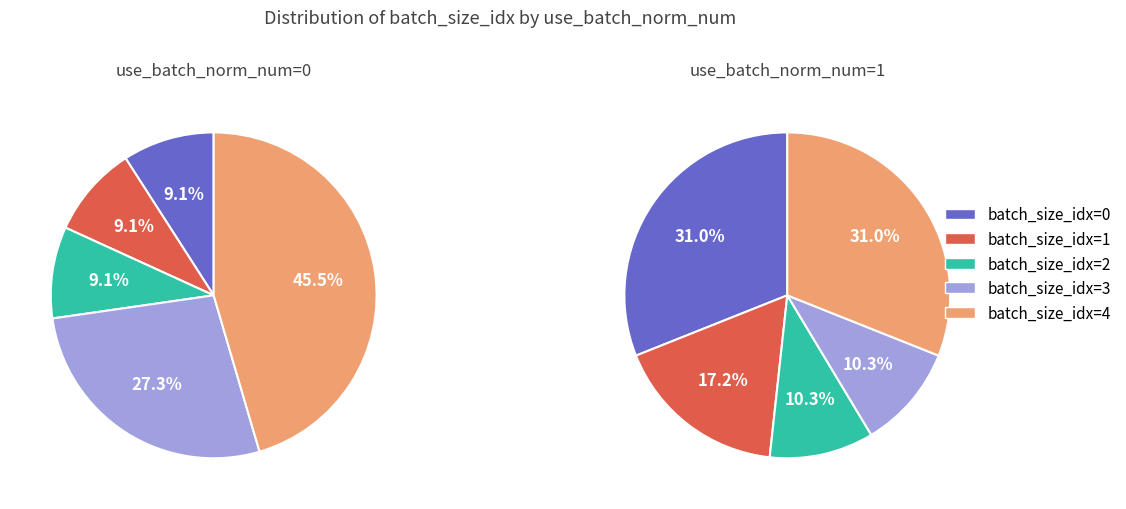

Rank the categories by value from lowest to highest.

batch_size_idx=2, batch_size_idx=3, batch_size_idx=1, batch_size_idx=0, batch_size_idx=4